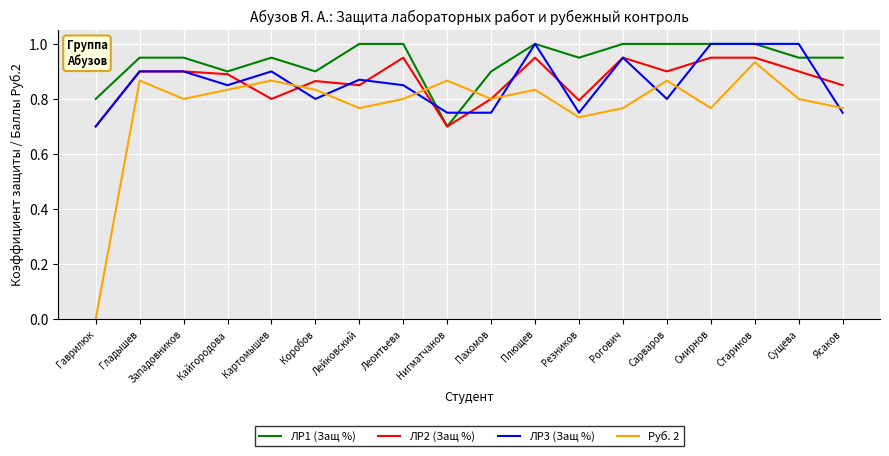

Which series changed the most between Западовников and Нигматчанов?

ЛР1 (Защ %)